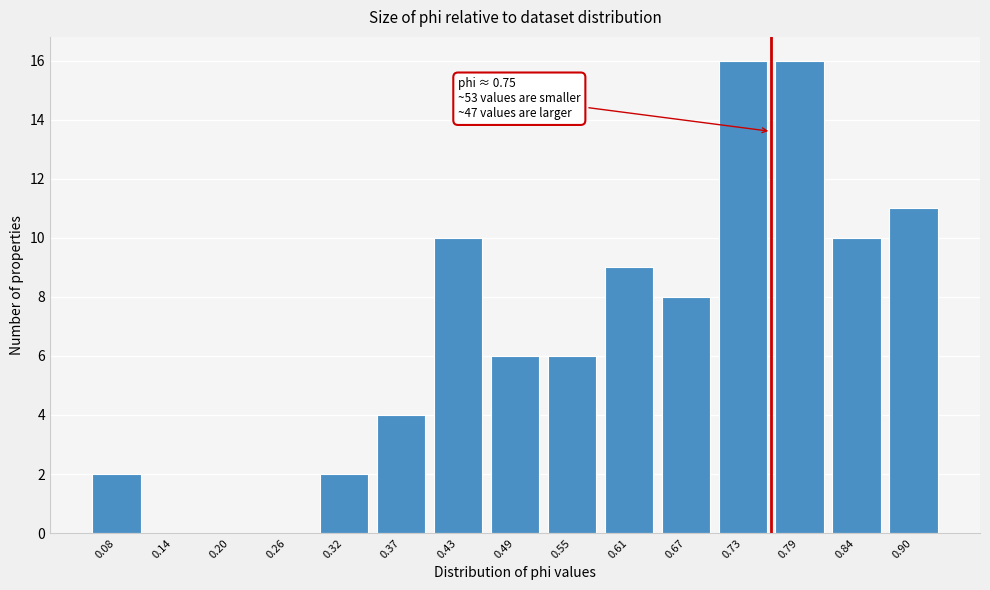

Reading left to right, list all the values displayed in this chart.

0.08=2	0.14=0	0.20=0	0.26=0	0.32=2	0.37=4	0.43=10	0.49=6	0.55=6	0.61=9	0.67=8	0.73=16	0.79=16	0.84=10	0.90=11